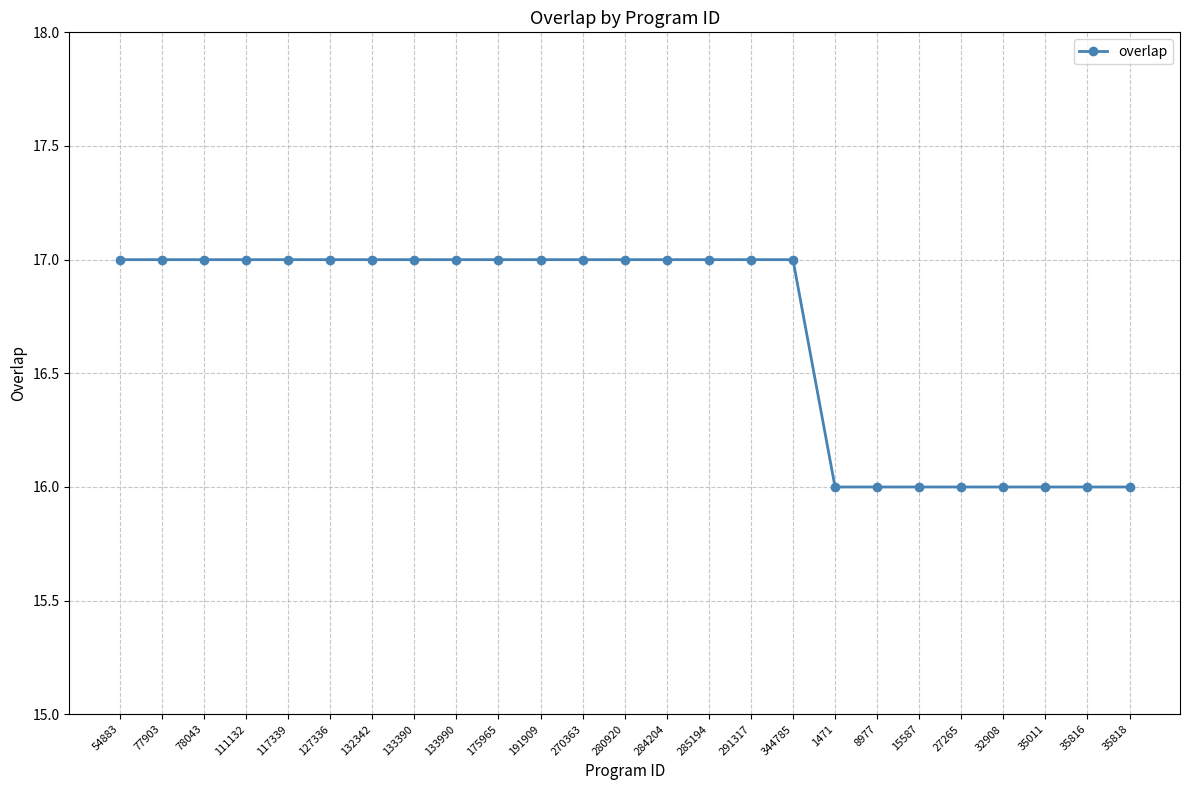

The chart shows a value of 17 at 127336. True or false?

True